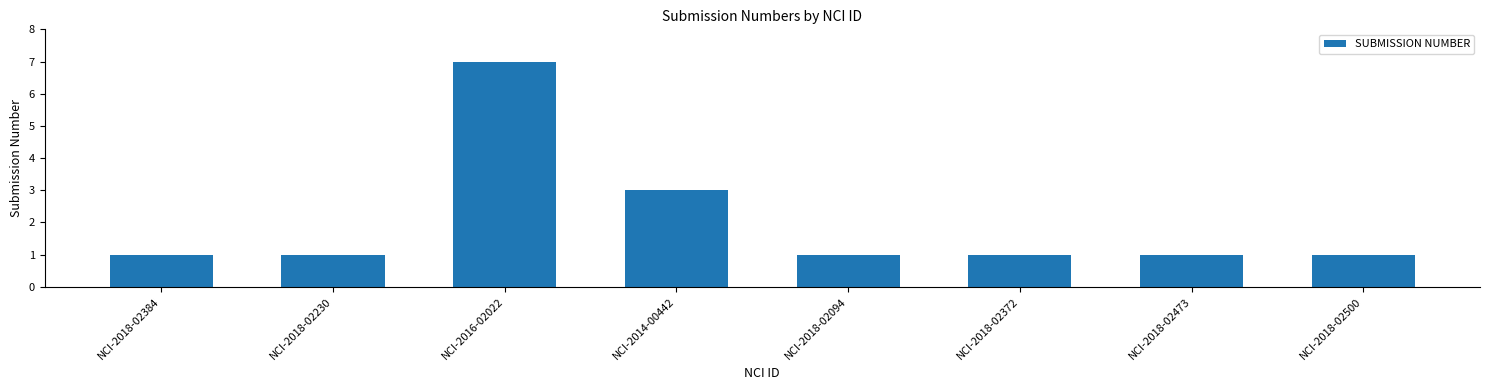

What is the label of the 4th bar from the right?

NCI-2018-02094